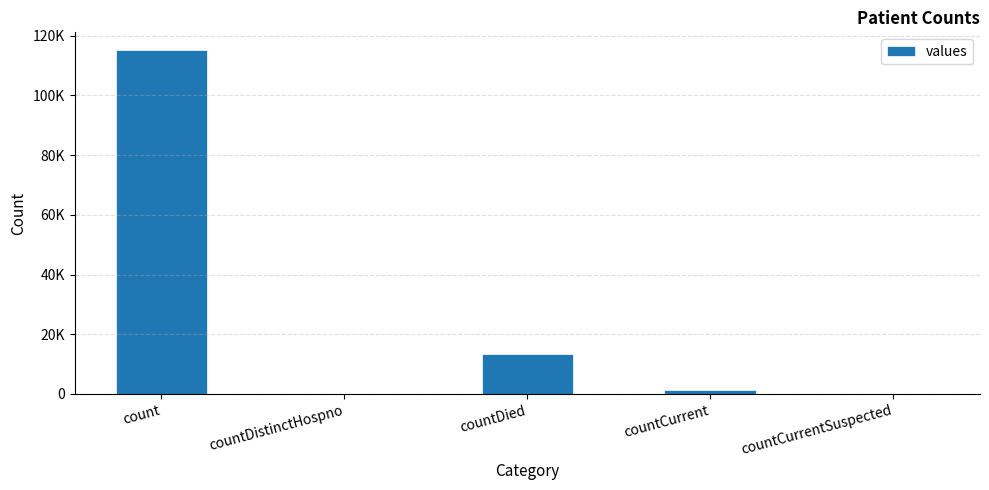

What is the value of the 3rd bar from the left?

13343